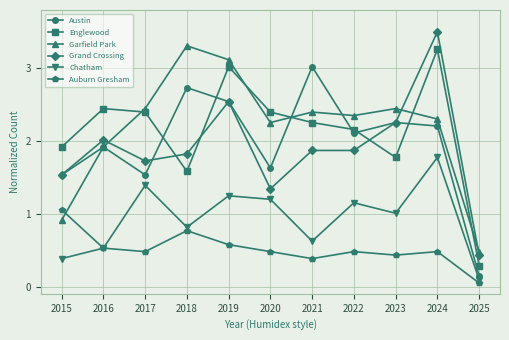

What is the value of the Austin point at the 8th from the left?

2.1